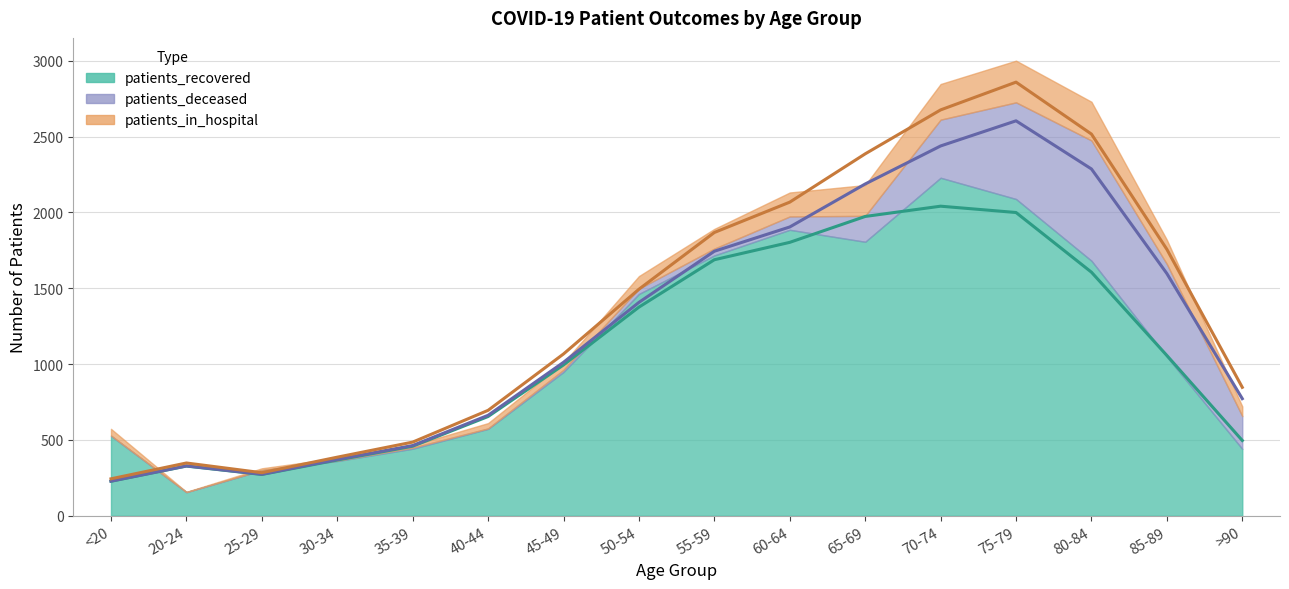

What are all the series names shown in the legend?

patients_recovered, patients_deceased, patients_in_hospital